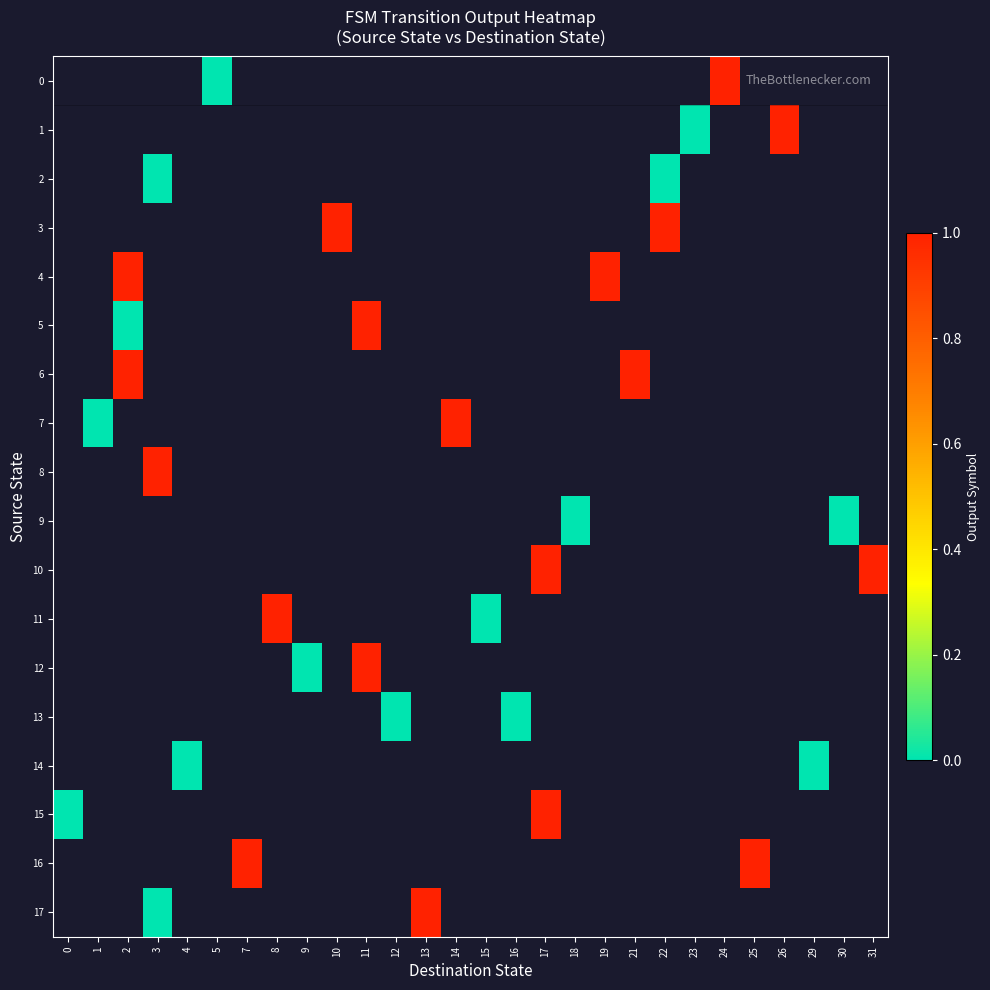

List the series in order of their overall mean, highest first.

0, 1, 2, 3, 4, 5, 6, 7, 8, 9, 10, 11, 12, 13, 14, 15, 16, 17